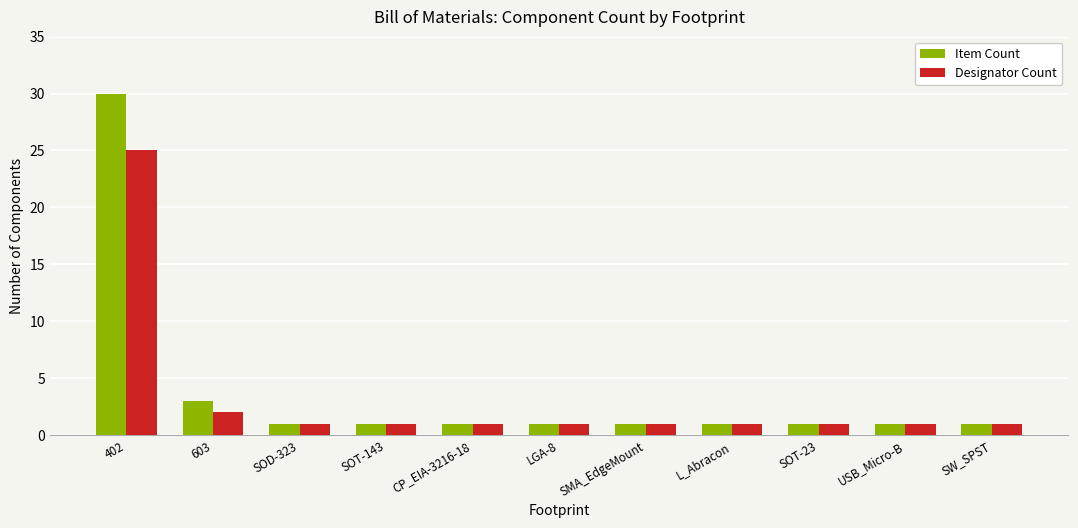

What is the sum of the Item Count values at USB_Micro-B and SOT-143?

2